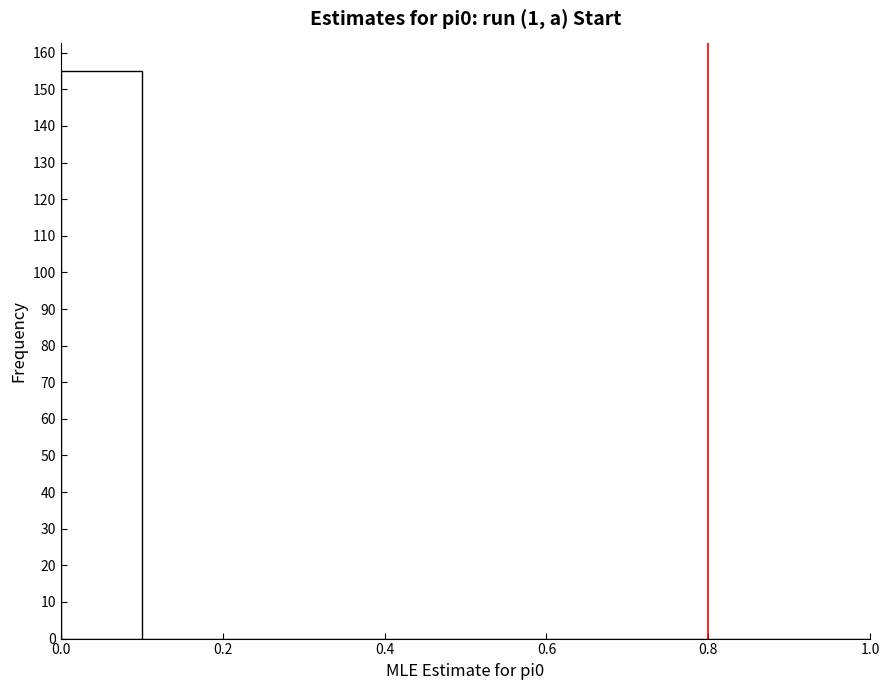

Reading left to right, list every bar in this chart as the range it spans on the x-axis followed by its height. The values are not printed on the chart, so give them approximately, as read against the axis.

0.0 to 0.1: 155
0.1 to 0.2: 0
0.2 to 0.3: 0
0.3 to 0.4: 0
0.4 to 0.5: 0
0.5 to 0.6: 0
0.6 to 0.7: 0
0.7 to 0.8: 0
0.8 to 0.9: 0
0.9 to 1.0: 0